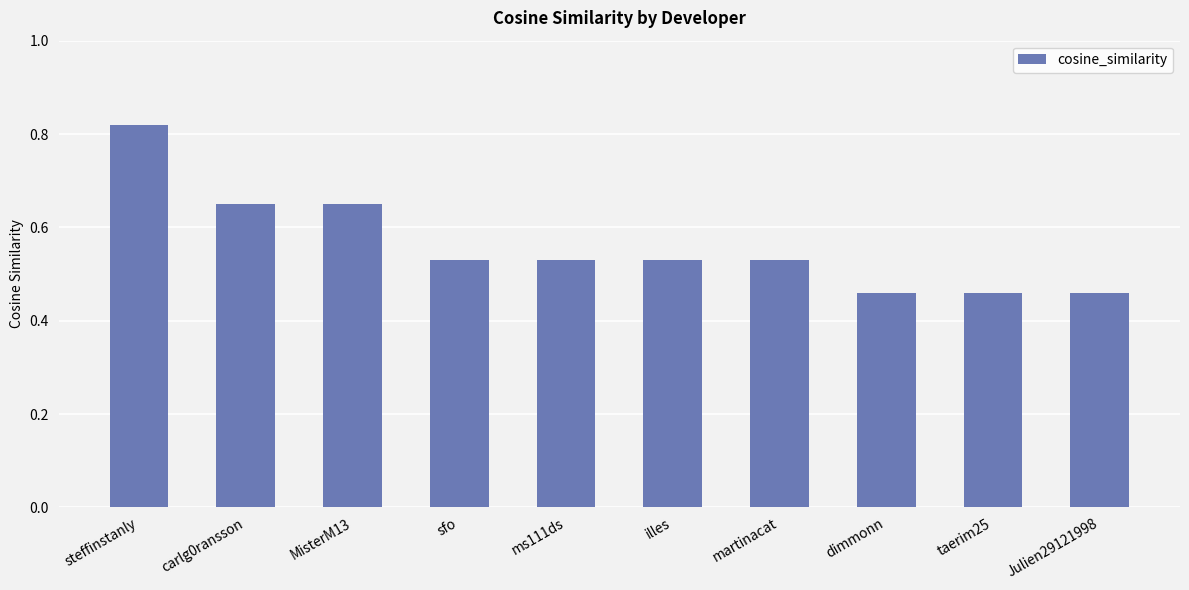

True or false: the data shows 0.2 at sfo.

False